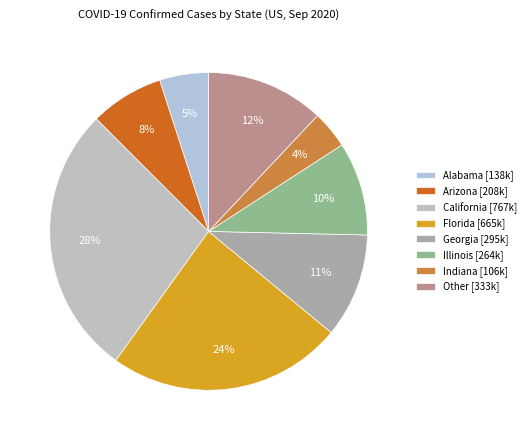

To the nearest percent, what is the average slice percentage?

12%